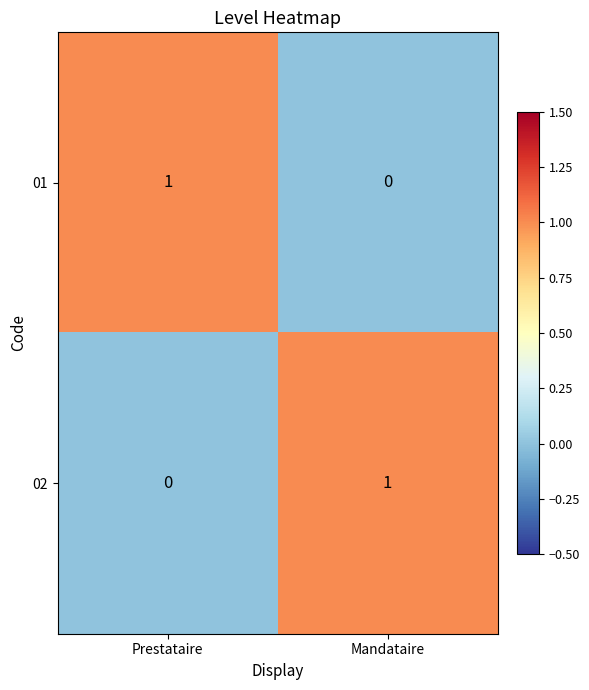

At which label is 02 closest to 0?

Prestataire